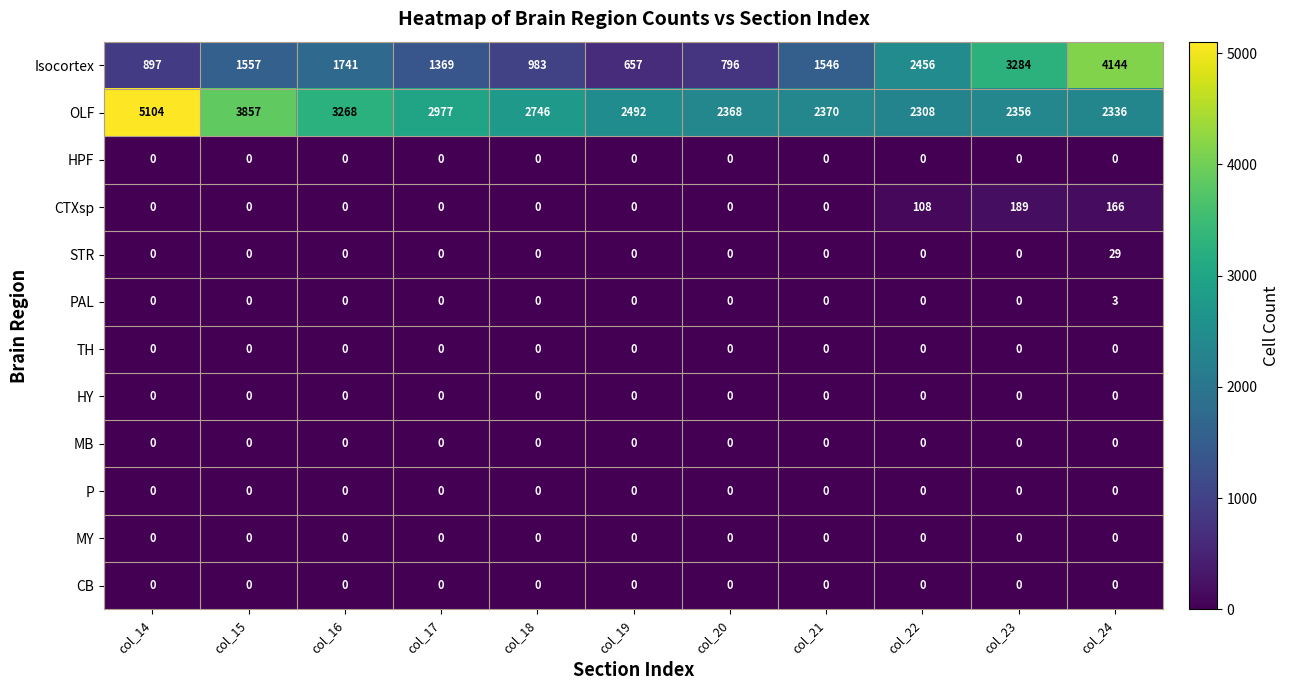

At which category is the sum across all series the highest?

col_24